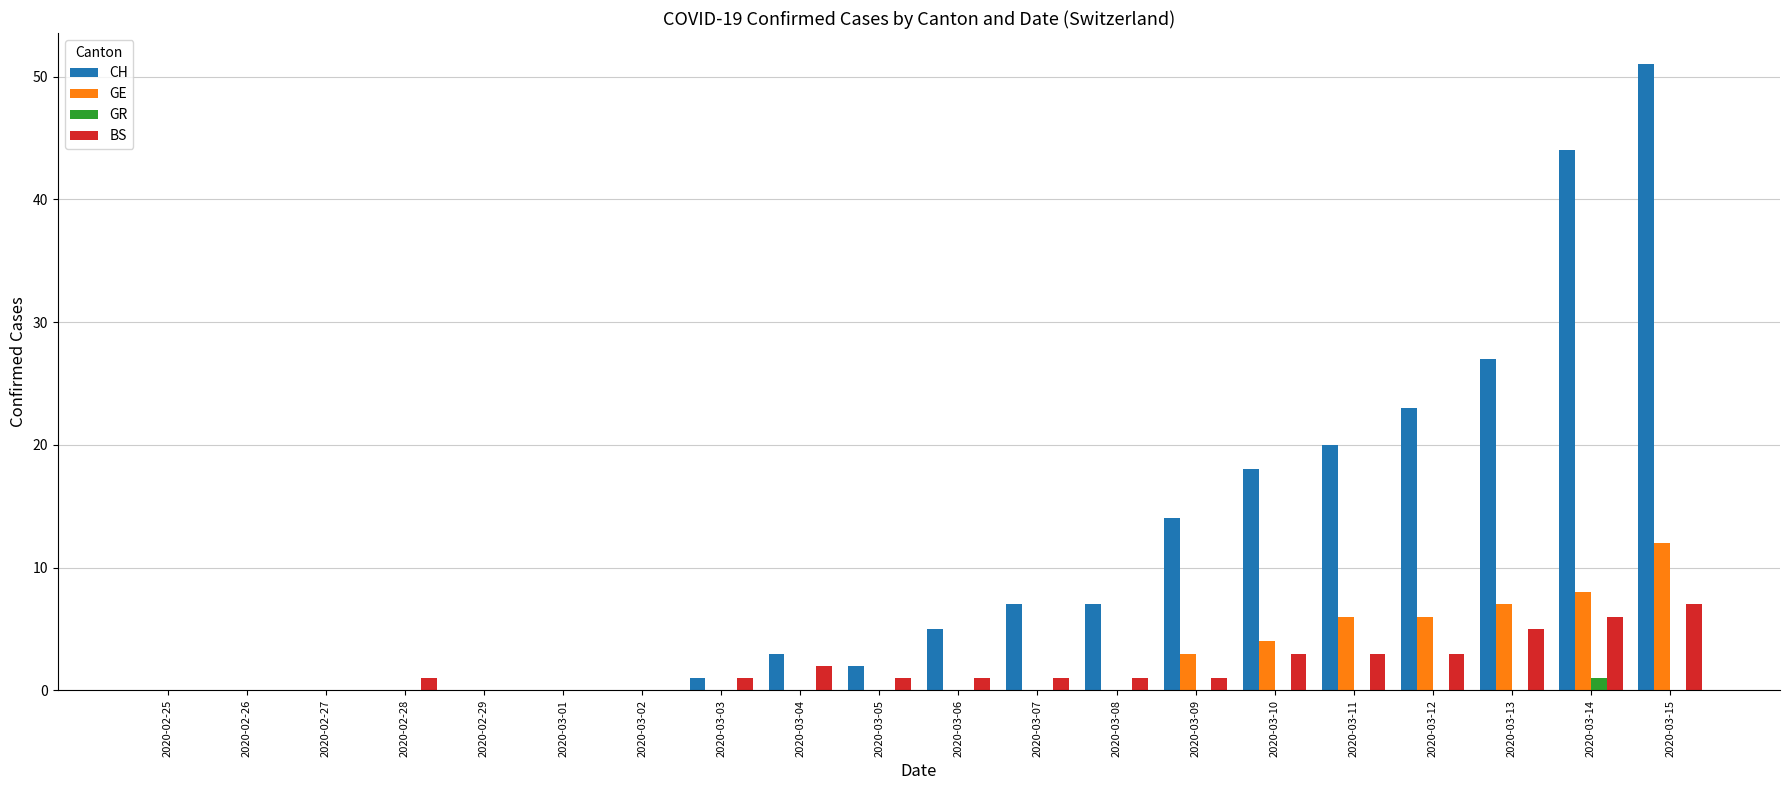

Reading left to right, what are all the values shown in this chart?

CH: 0	0	0	0	0	0	0	1	3	2	5	7	7	14	18	20	23	27	44	51
GE: 0	0	0	0	0	0	0	0	0	0	0	0	0	3	4	6	6	7	8	12
GR: 0	0	0	0	0	0	0	0	0	0	0	0	0	0	0	0	0	0	1	0
BS: 0	0	0	1	0	0	0	1	2	1	1	1	1	1	3	3	3	5	6	7